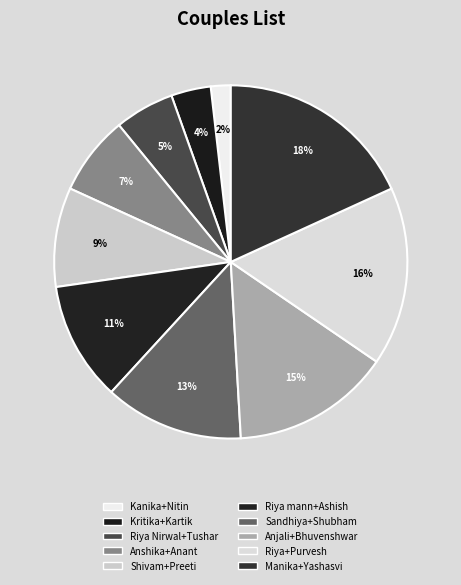

The Kritika+Kartik slice represents 17% of the pie. True or false?

False